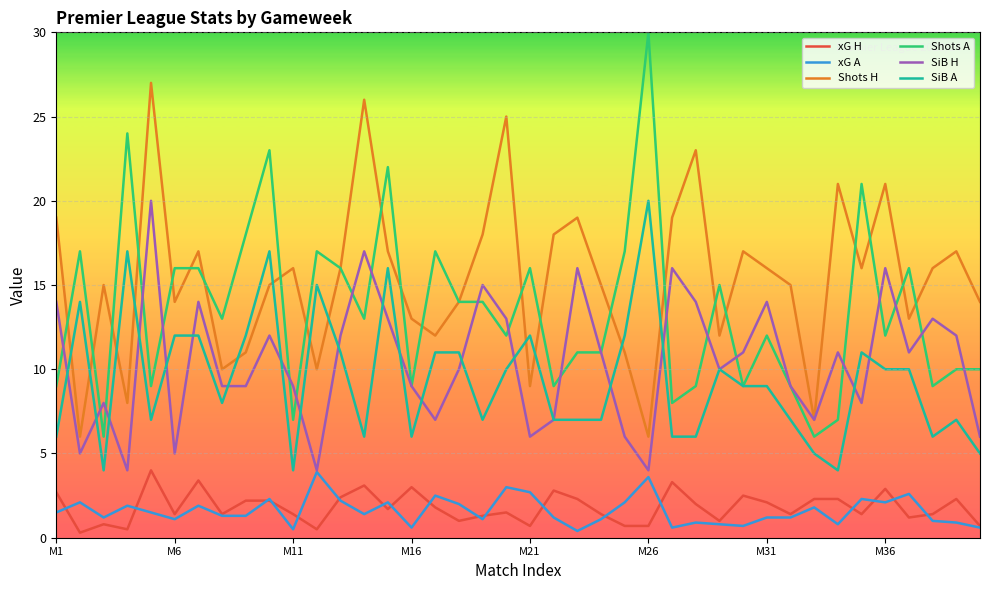

What is the maximum value shown in the chart?

30.0